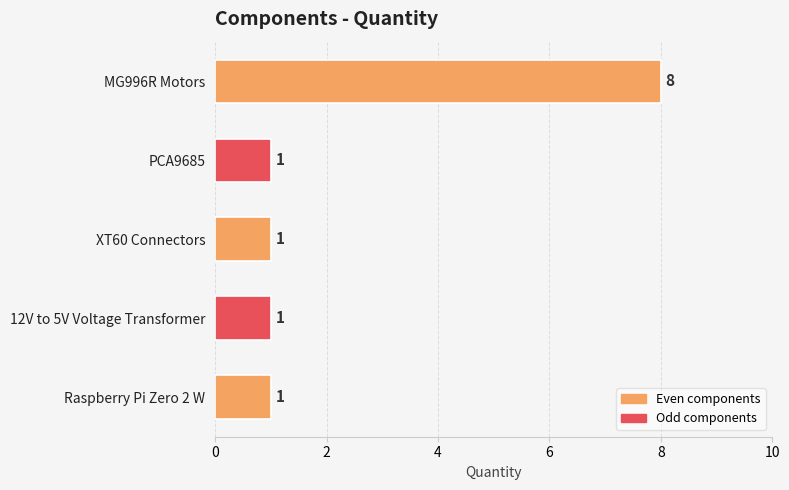

Reading top to bottom, list all the values displayed in this chart.

8	1	1	1	1